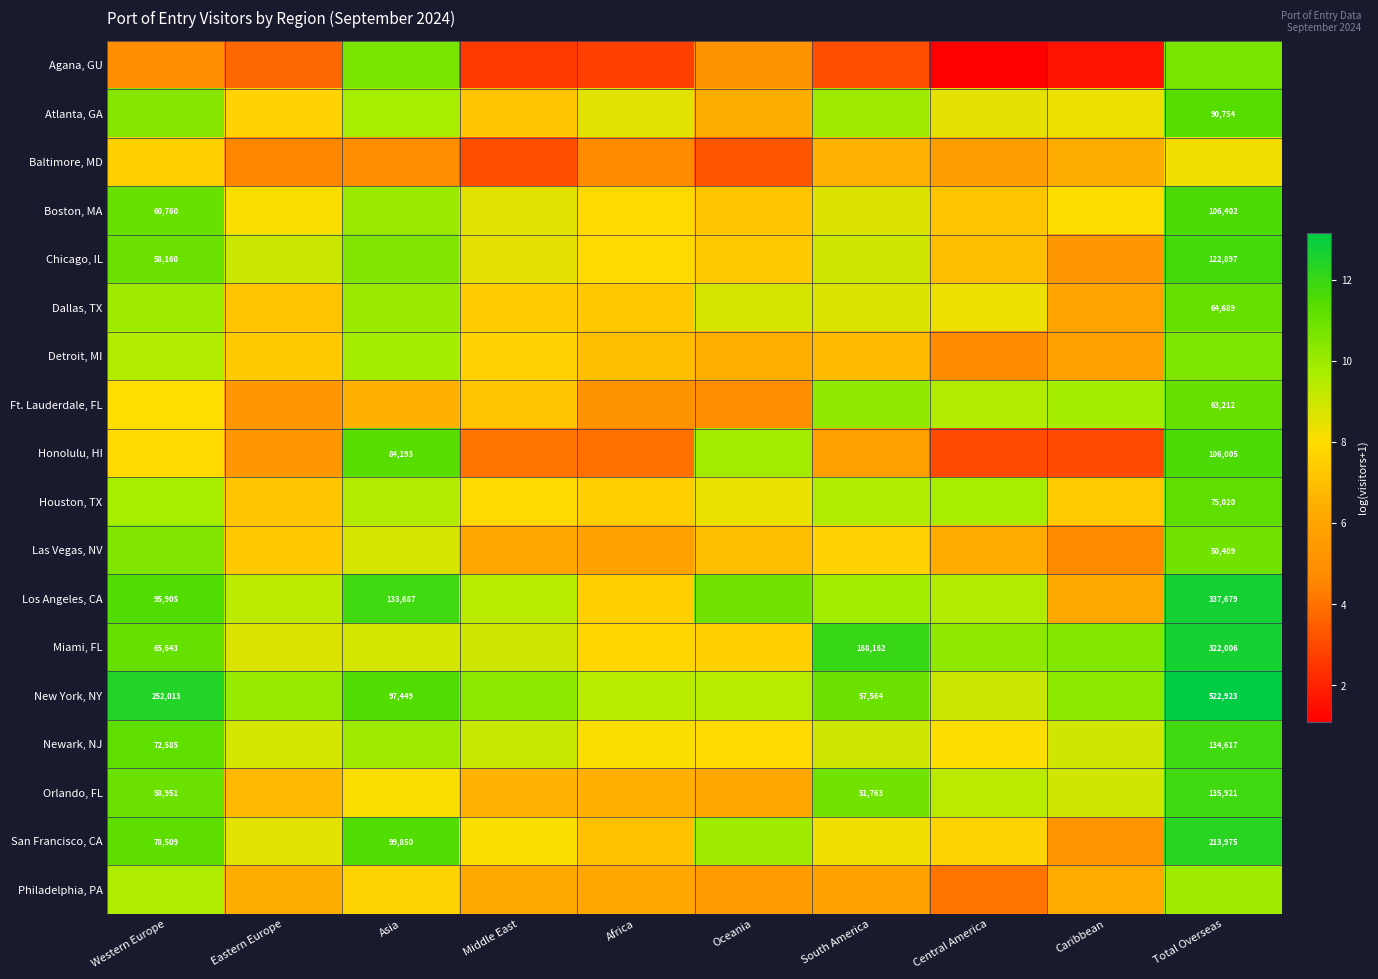

The value of Honolulu, HI at Eastern Europe is 1.7. True or false?

False